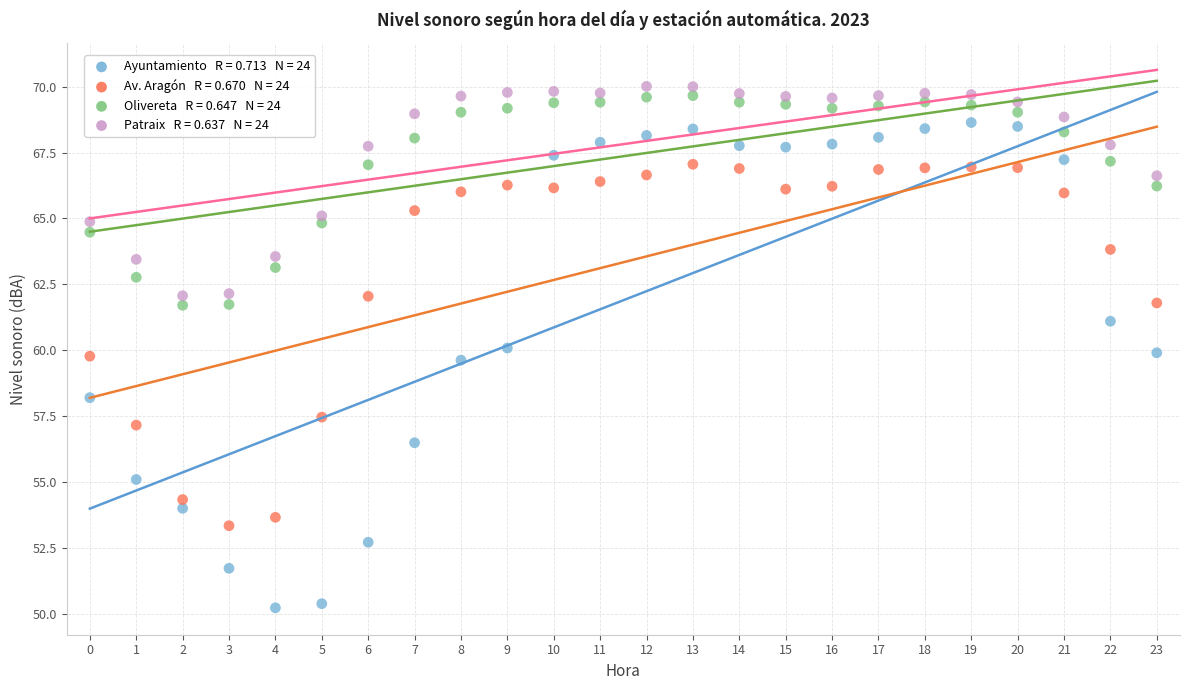

Across all data points, what is the range of Y values (max minus min)?

19.8